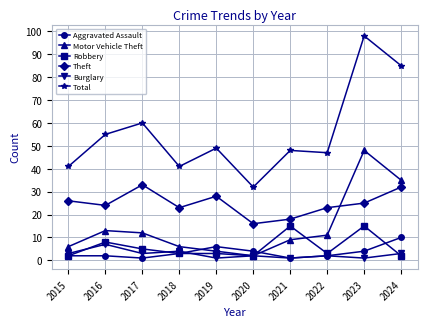

Count the number of categories in the chart.

10